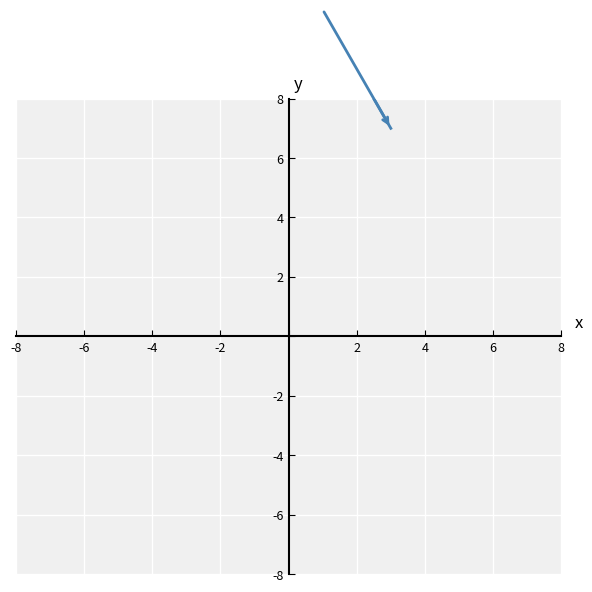

What is the difference between the maximum and second lowest values?

8